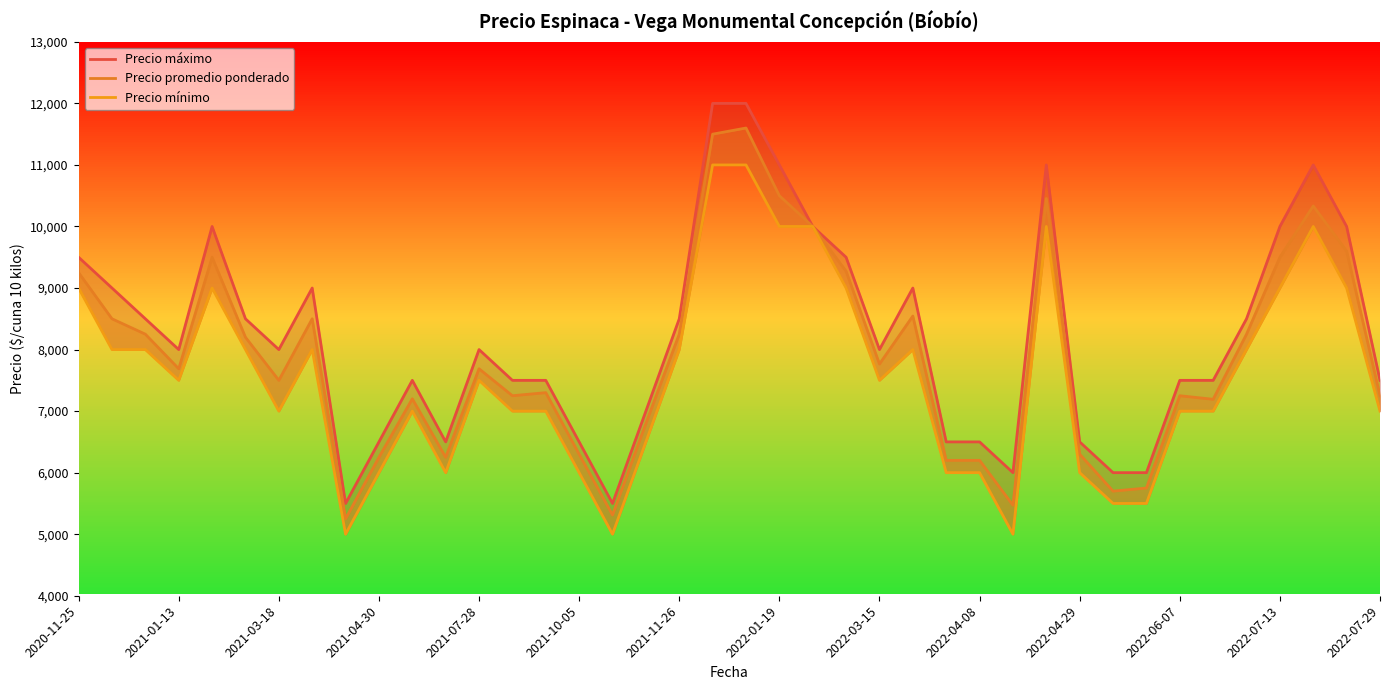

What is the average value of the Precio máximo series?

8225